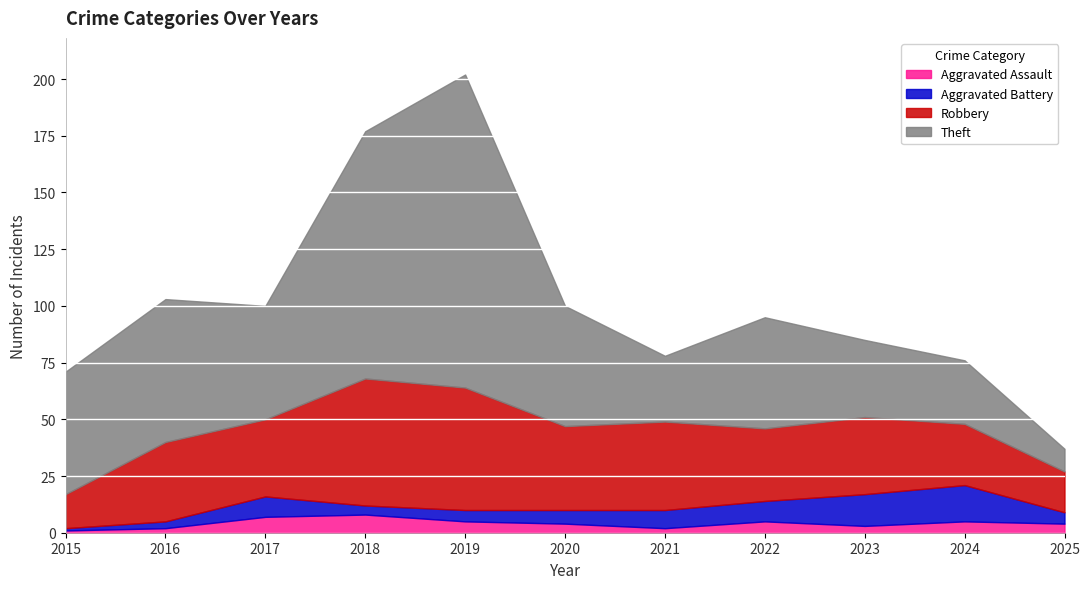

Which series has the largest total across all categories?

Theft